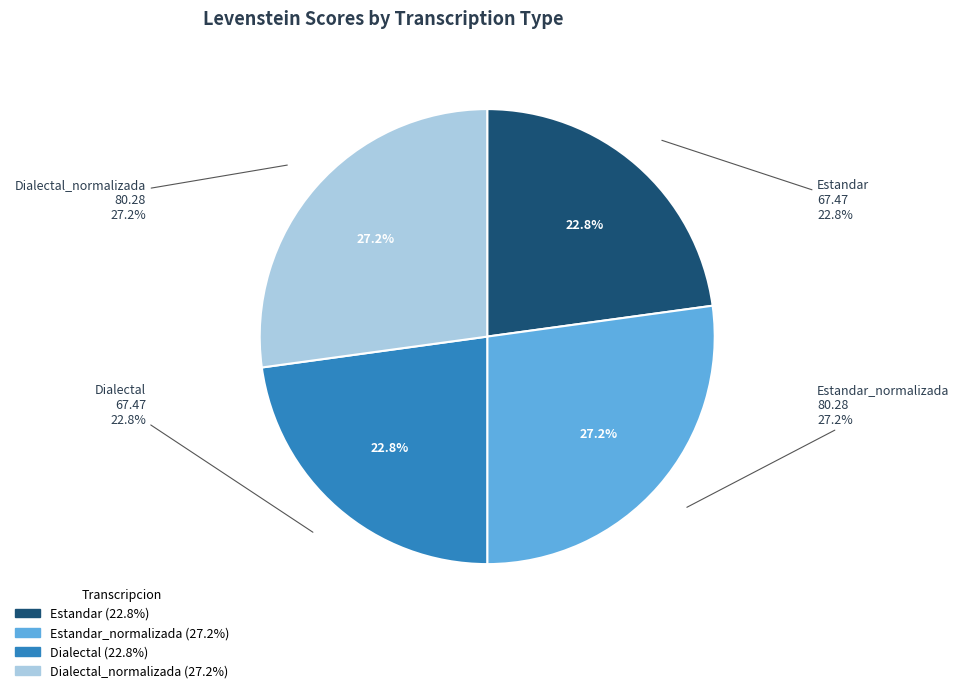

Approximately how many times larger is the value at Estandar compared to Dialectal?

1.0